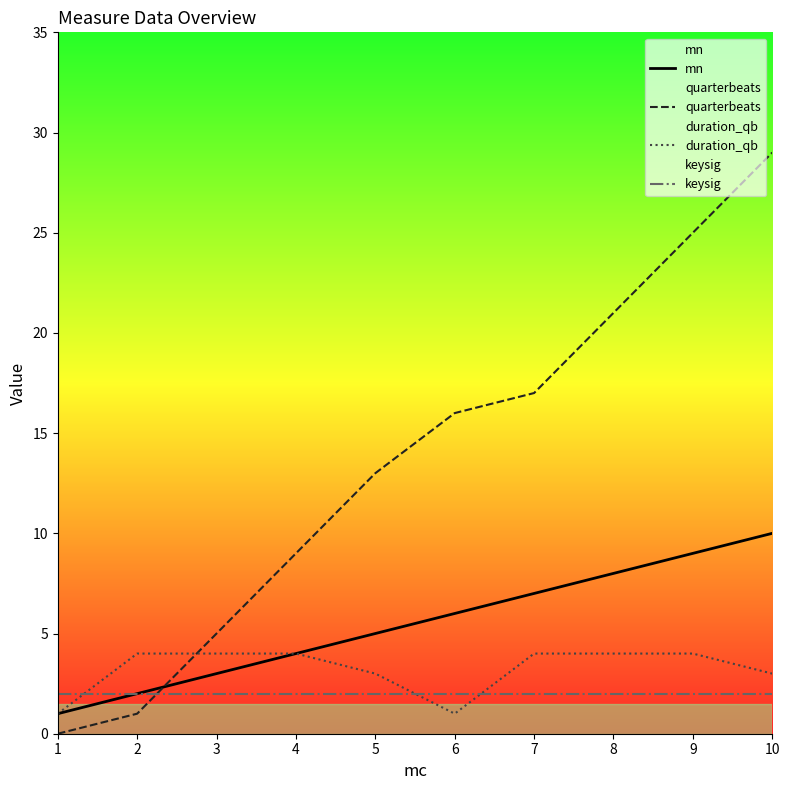

Read the mn value at 1.

1